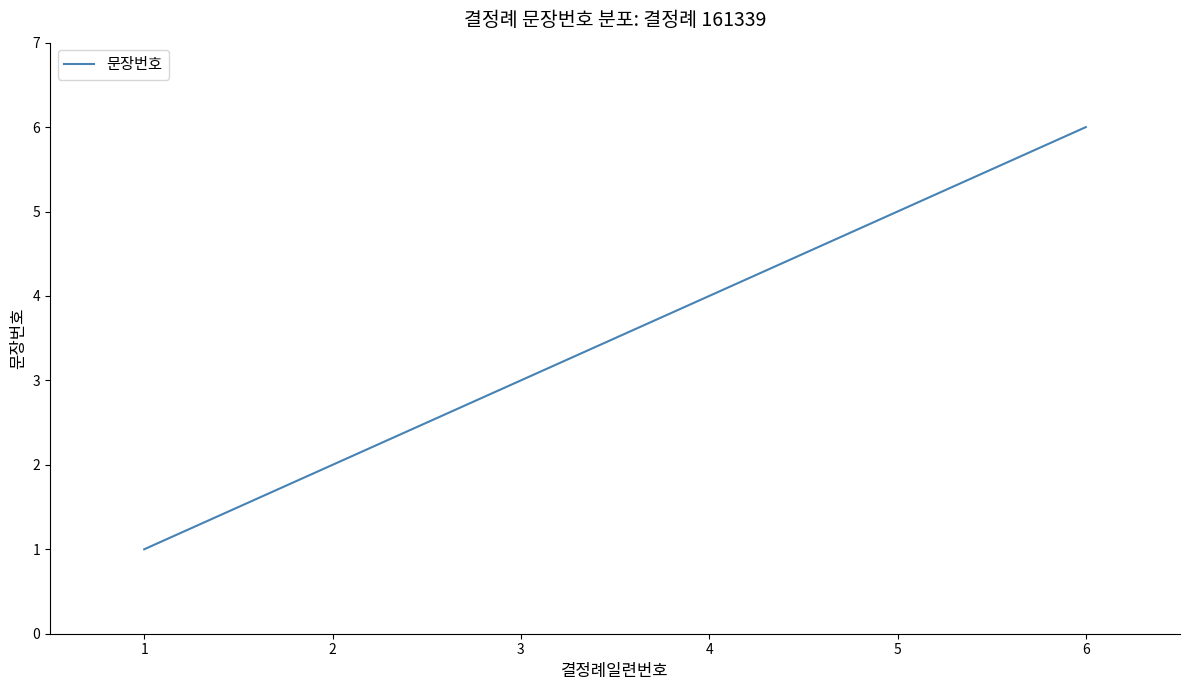

What is the difference between the maximum and minimum values?

5